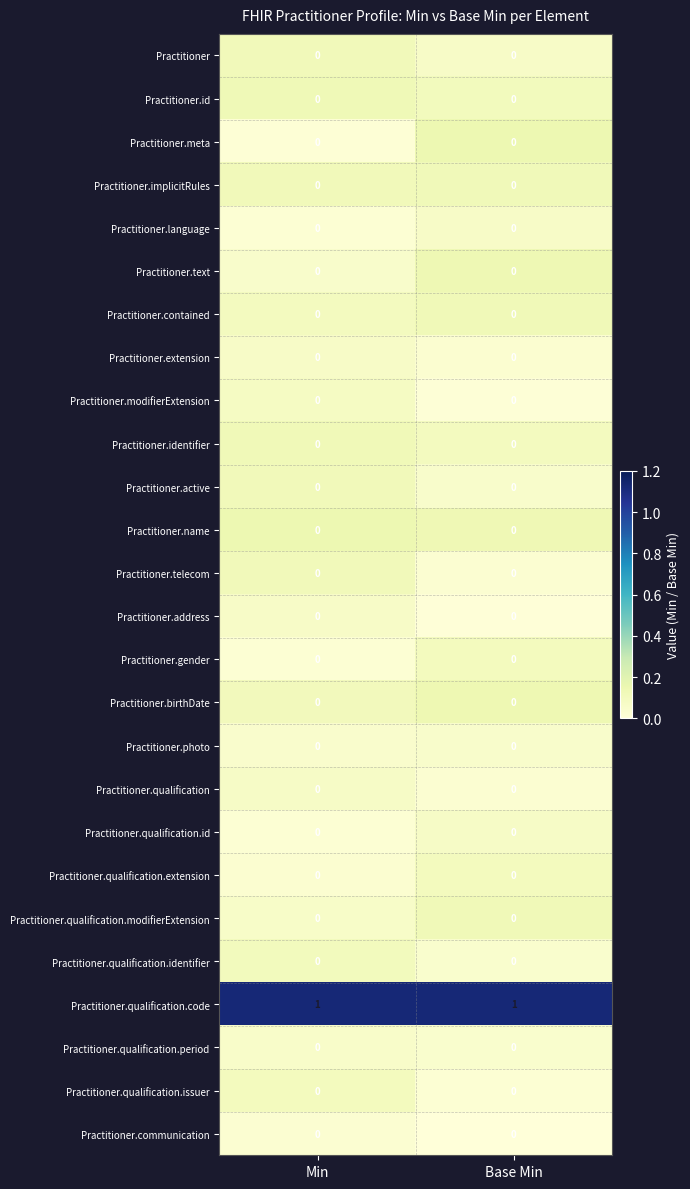

The Practitioner.qualification.identifier series shows 0 at Base Min. True or false?

True